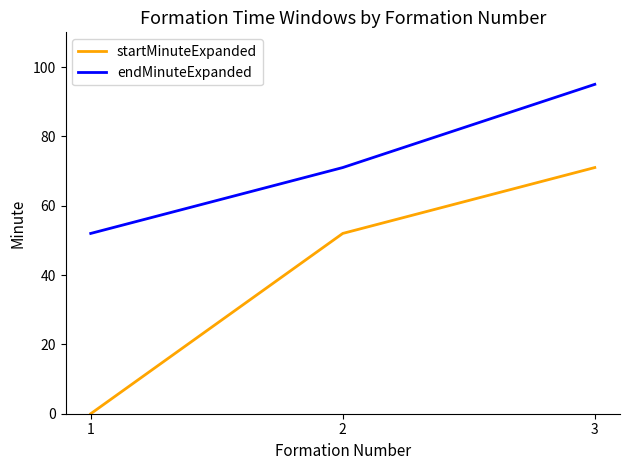

The startMinuteExpanded series shows 52 at 2. True or false?

True